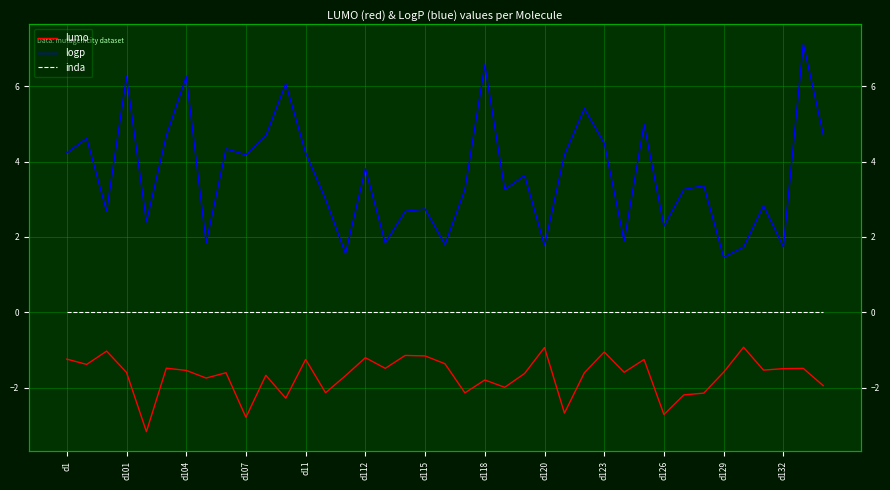

True or false: inda and lumo intersect in this chart.

False